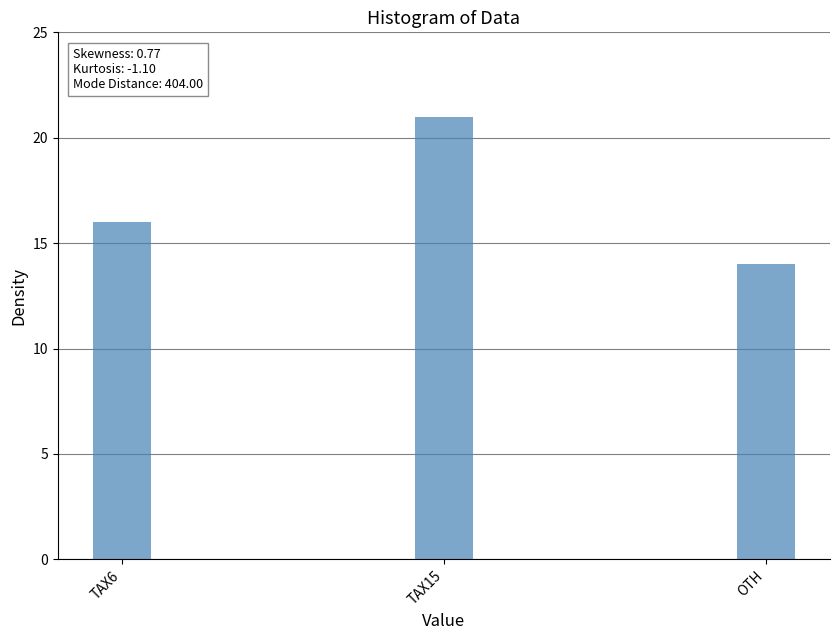

List the labels in order of value, smallest first.

OTH, TAX6, TAX15